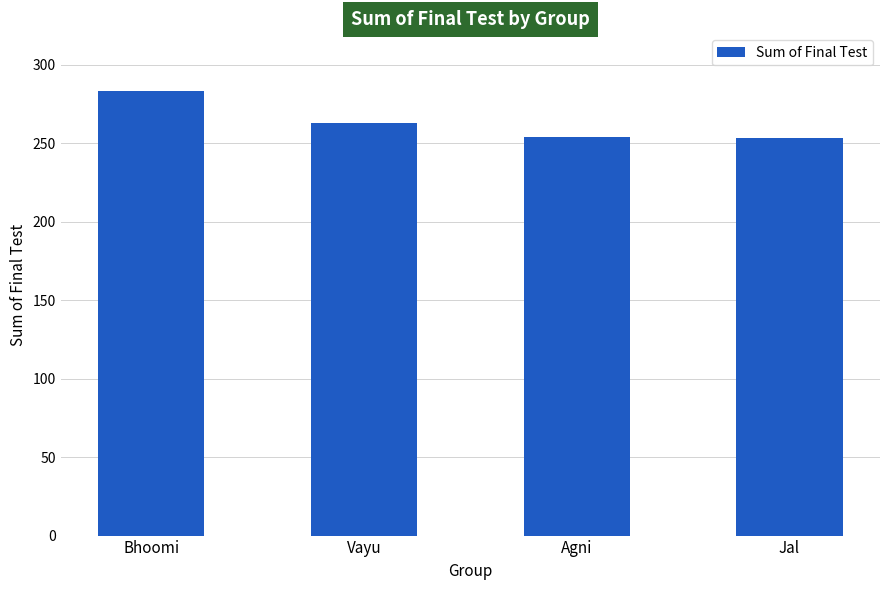

True or false: the data shows 263 at Vayu.

True